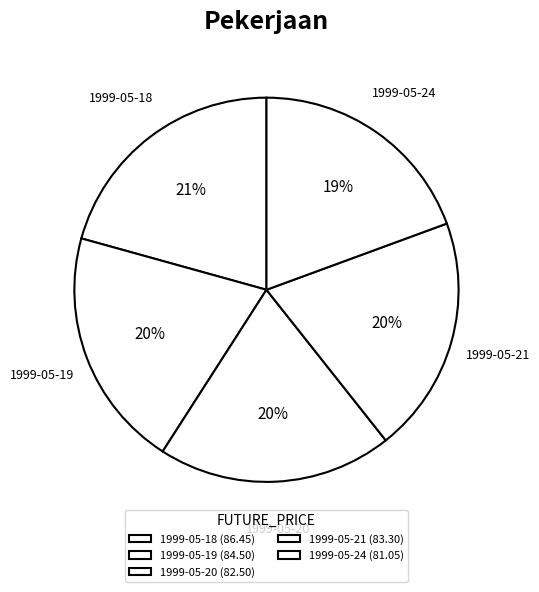

Count the number of slices in the pie.

5